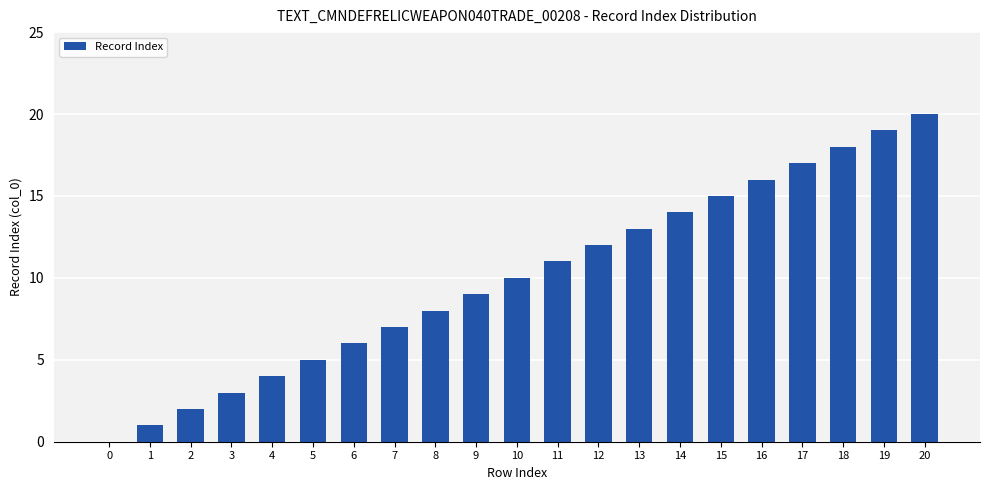

What is the maximum value shown in the chart?

20